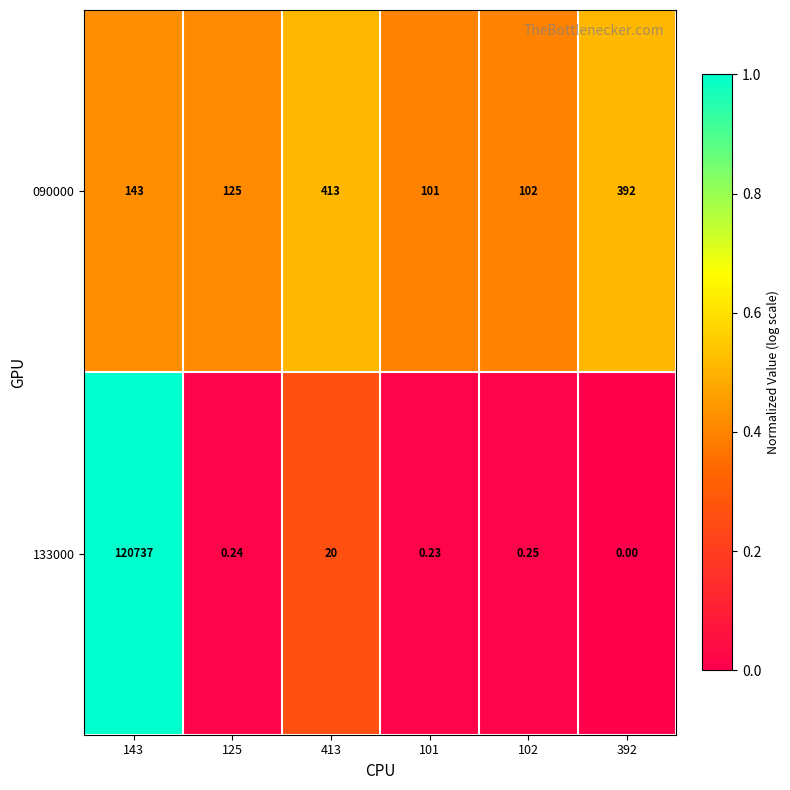

How many values in 133000 are above zero?

5